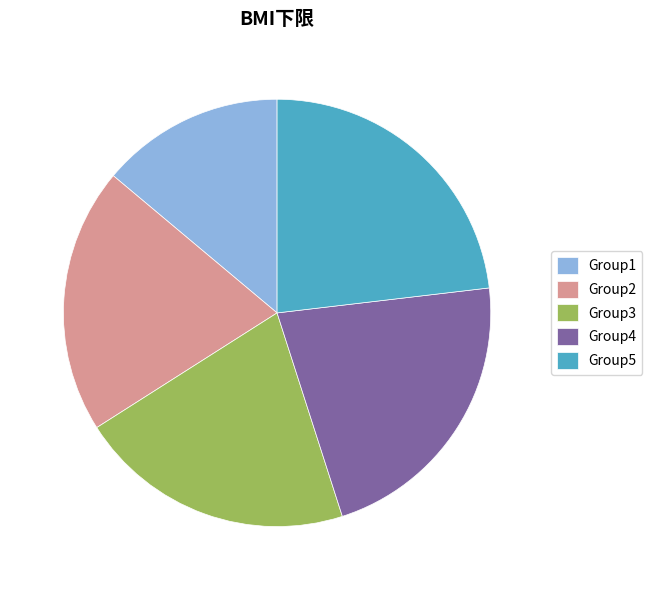

Is it true that Group3 is 14% of the pie?

False